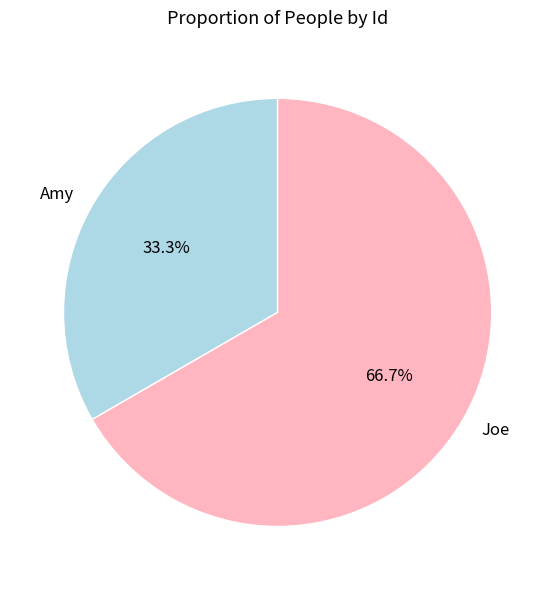

To the nearest percent, what portion does Joe represent?

67%